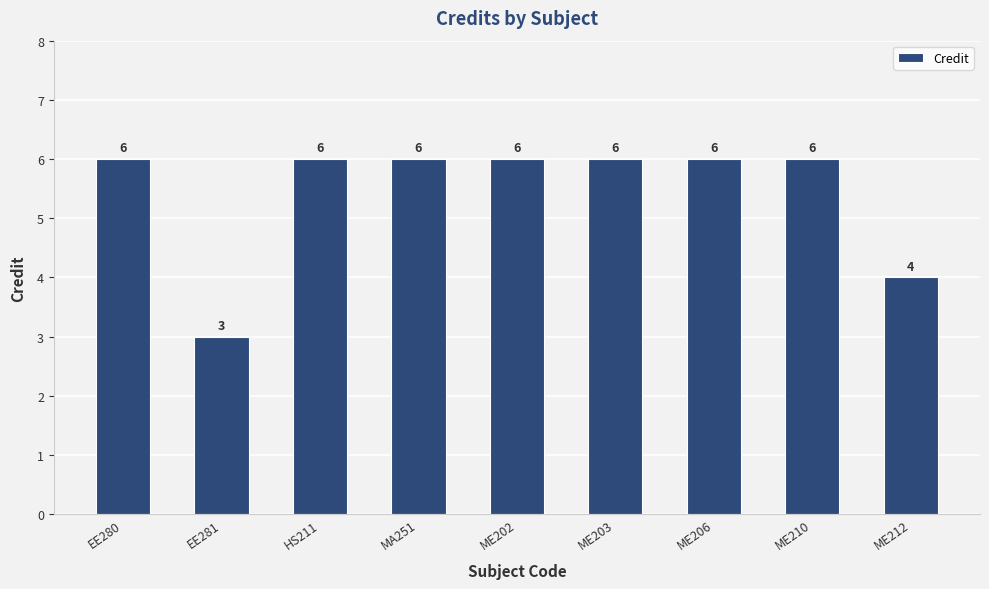

What position from the left is ME203?

6